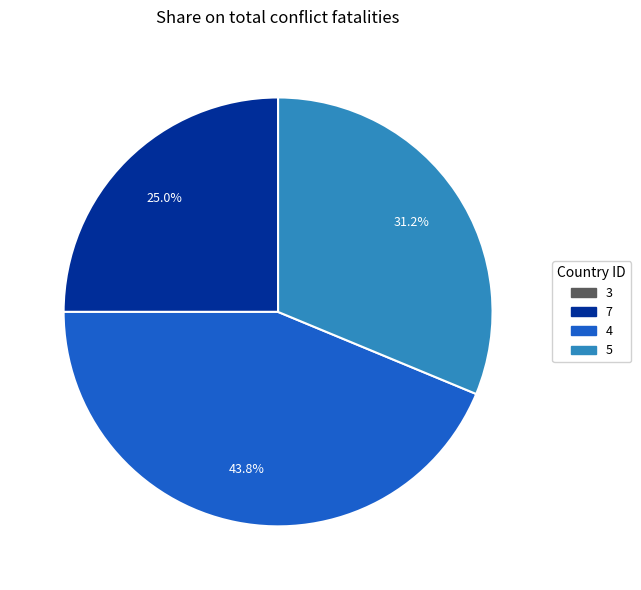

Does any single category account for the majority?

No